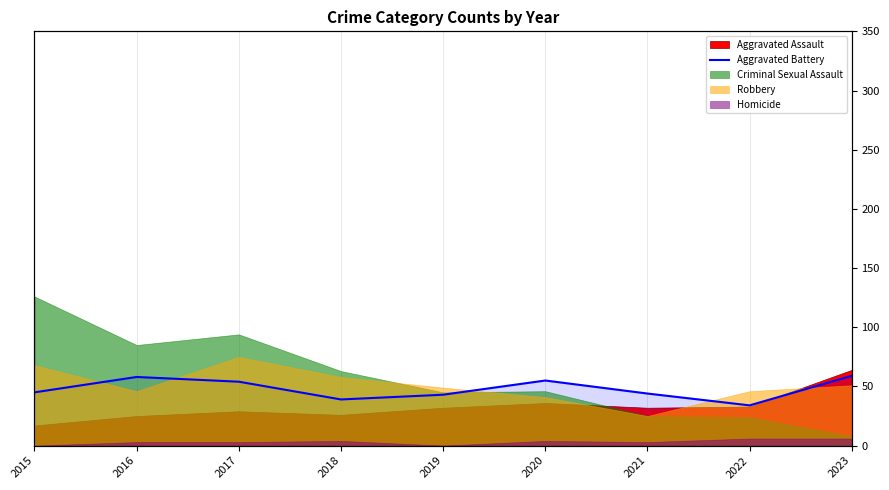

How many values are below 45?

4